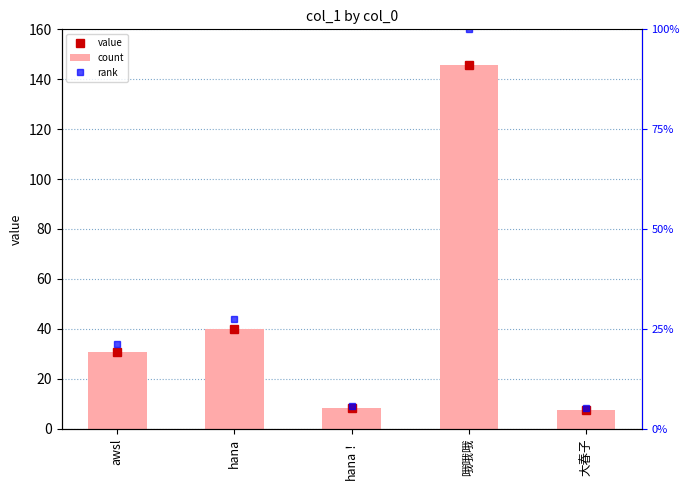

Between hana and 大春子, which is larger?

hana